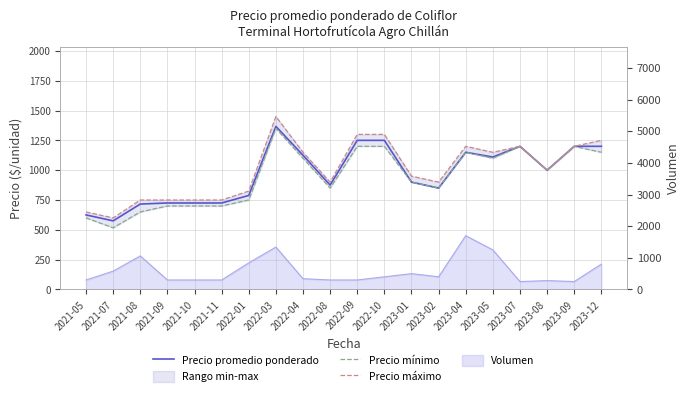

Where does the Precio mínimo series first go above 1000?

2022-03